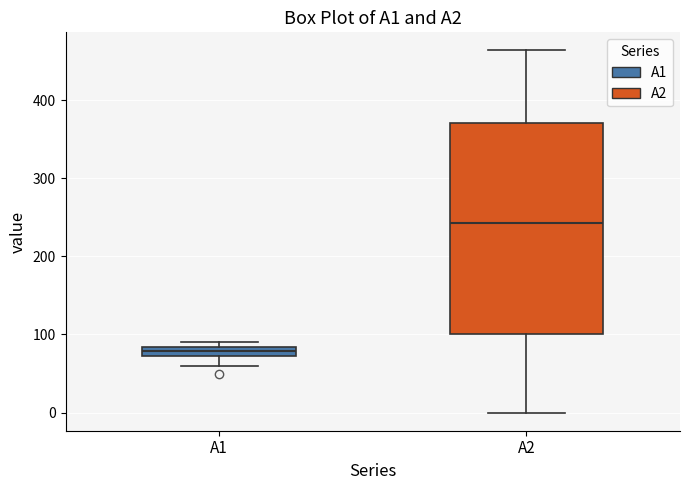

Where does the lower whisker of the box for A2 end on the y-axis? The values are not printed on the chart, so give them approximately, as read against the axis.

0